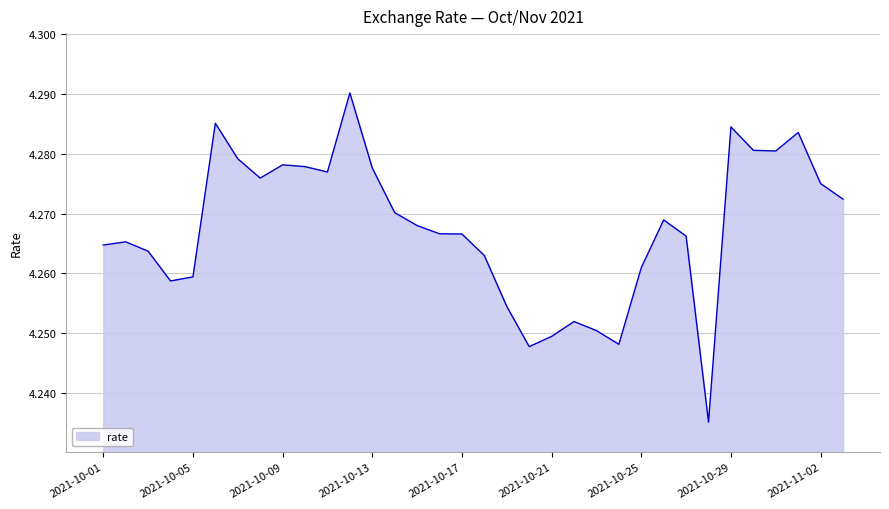

What is the label of the 27th point from the left?

2021-10-27